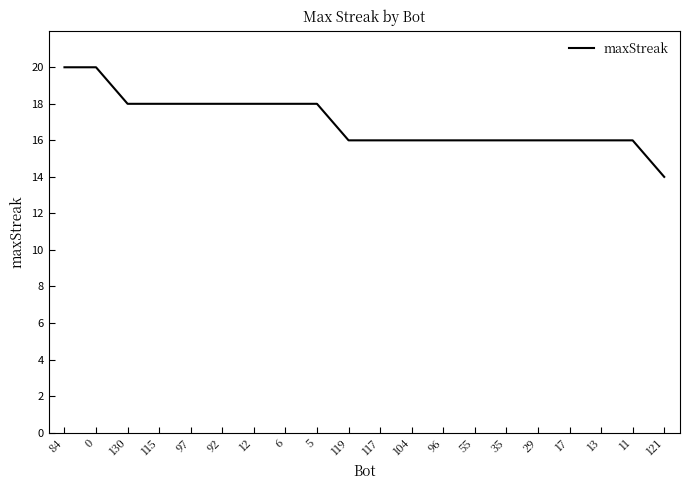

The chart shows a value of 18 at 92. True or false?

True